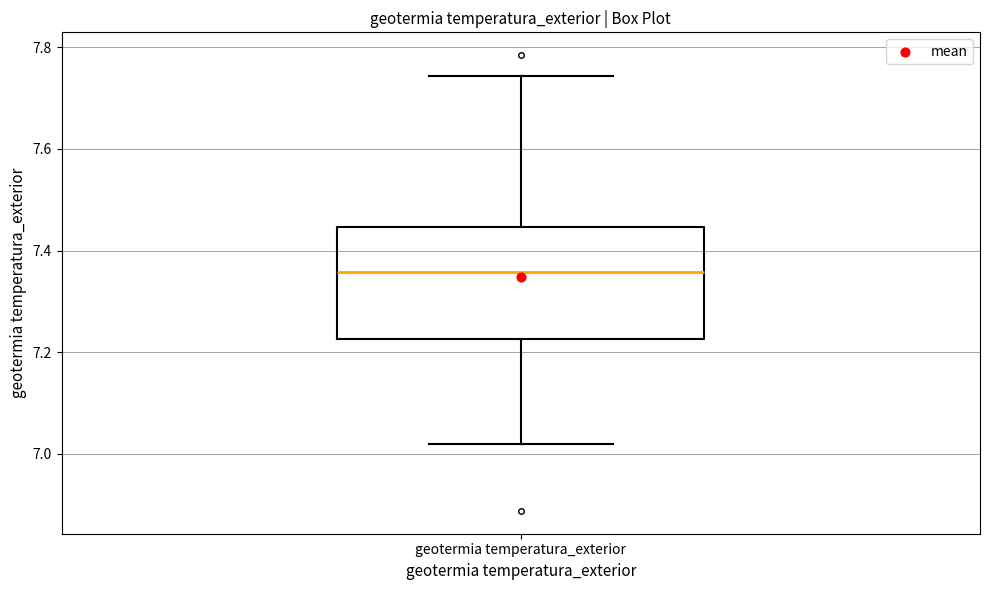

Read this box plot against the y-axis: the position of the median line, the range covered by the box, and the ends of both whiskers. The values are not printed on the chart, so give them approximately, as read against the axis.

median 7.36, box 7.22 to 7.44, whiskers 7.02 to 7.74